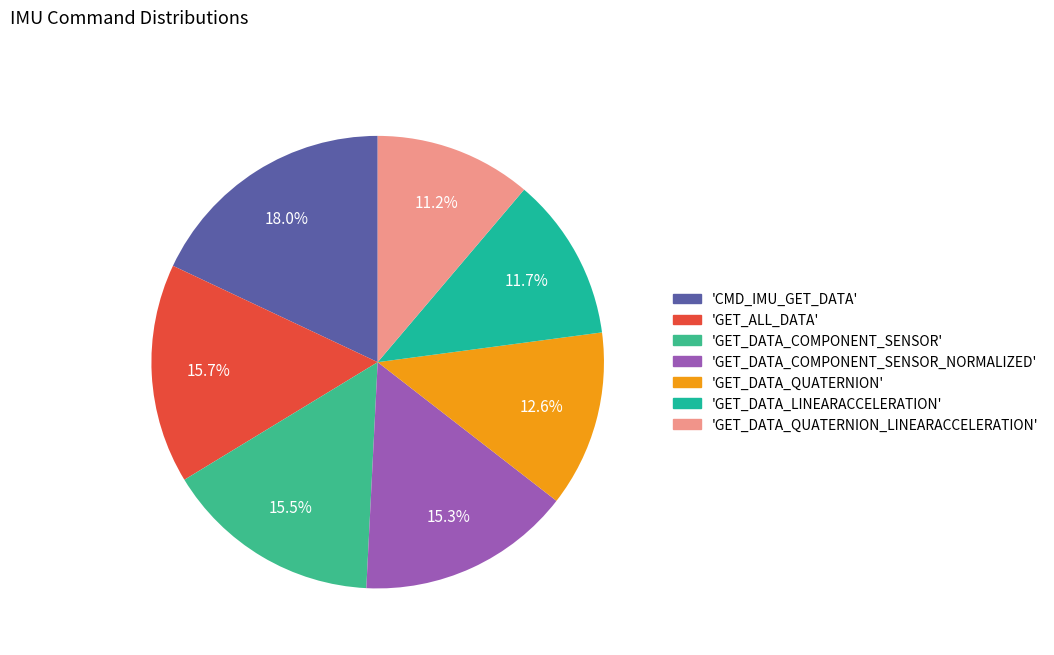

How many segments does this pie chart have?

7